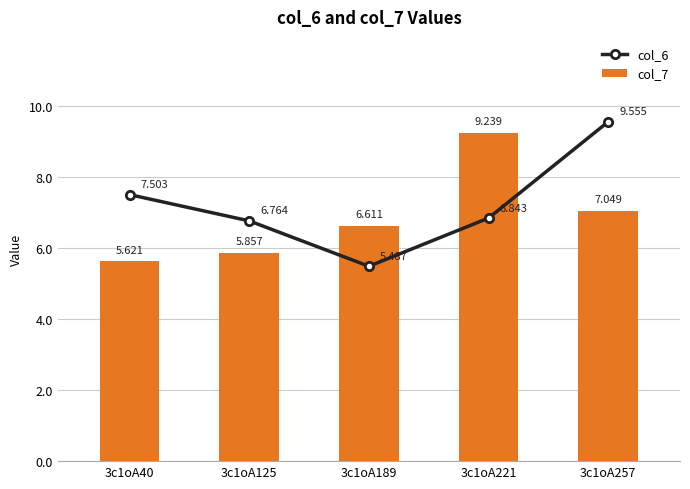

What is the lowest value of the col_7 series?

5.6